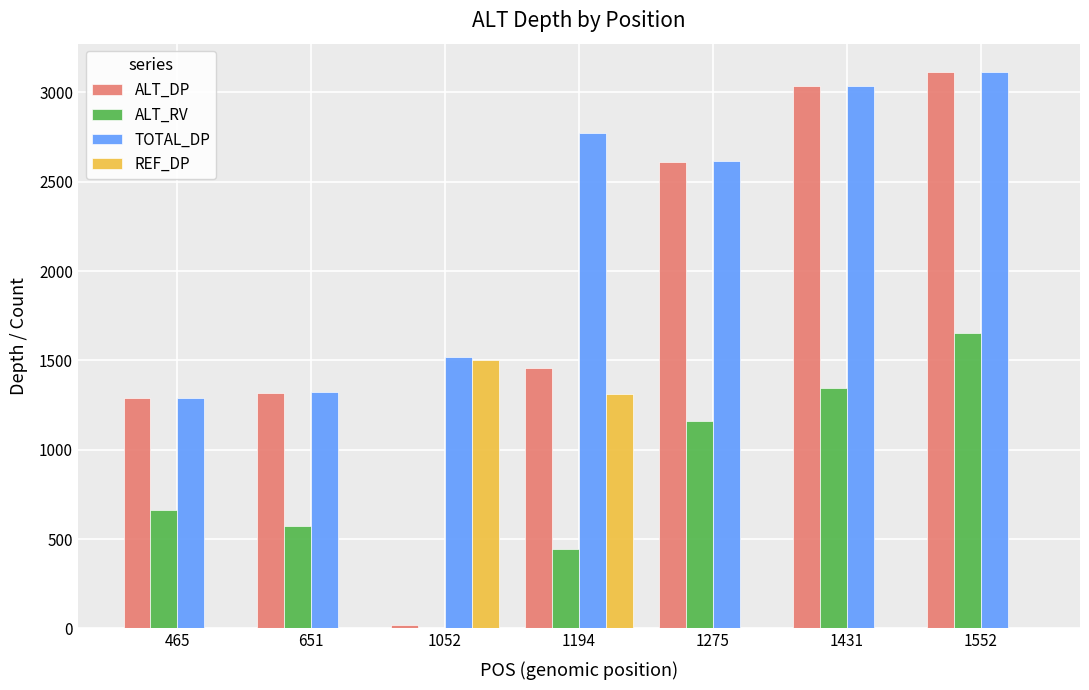

Which series changed the most between 1194 and 1552?

ALT_DP